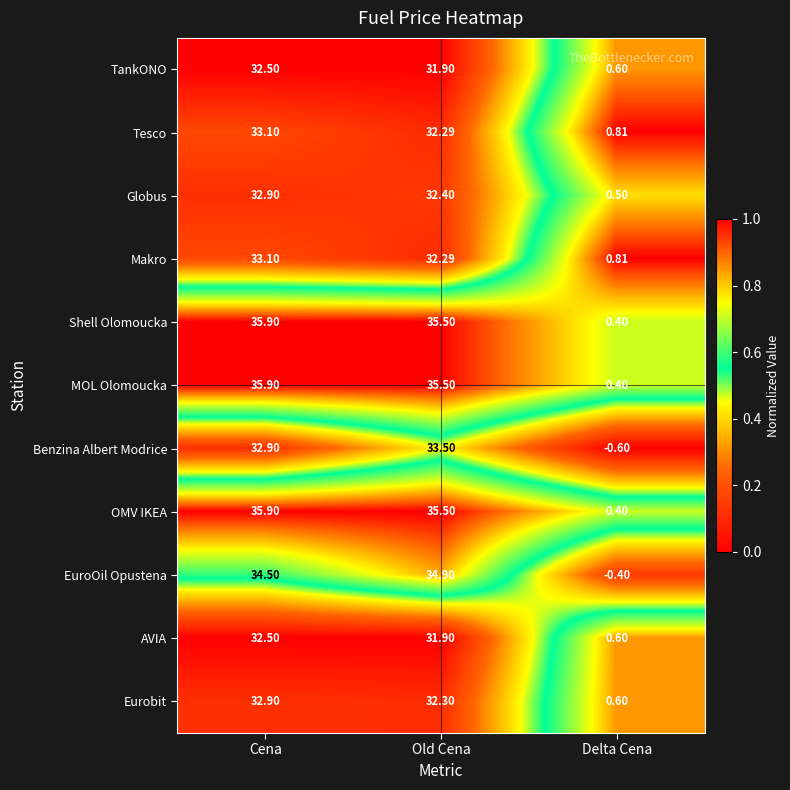

What is the maximum value shown in the chart?

35.9